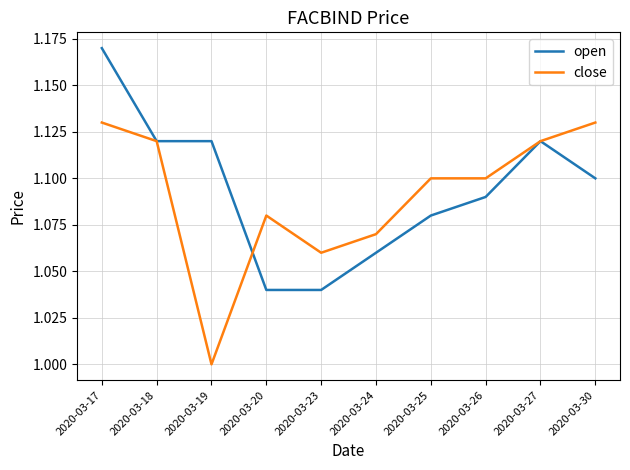

True or false: open has more than 0 interior local peaks.

True